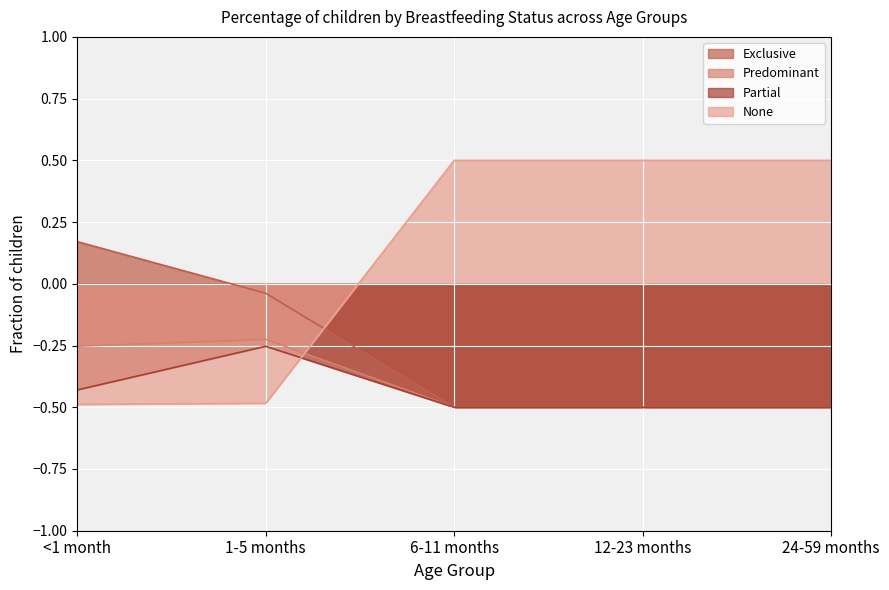

True or false: Predominant and None cross at least once.

True